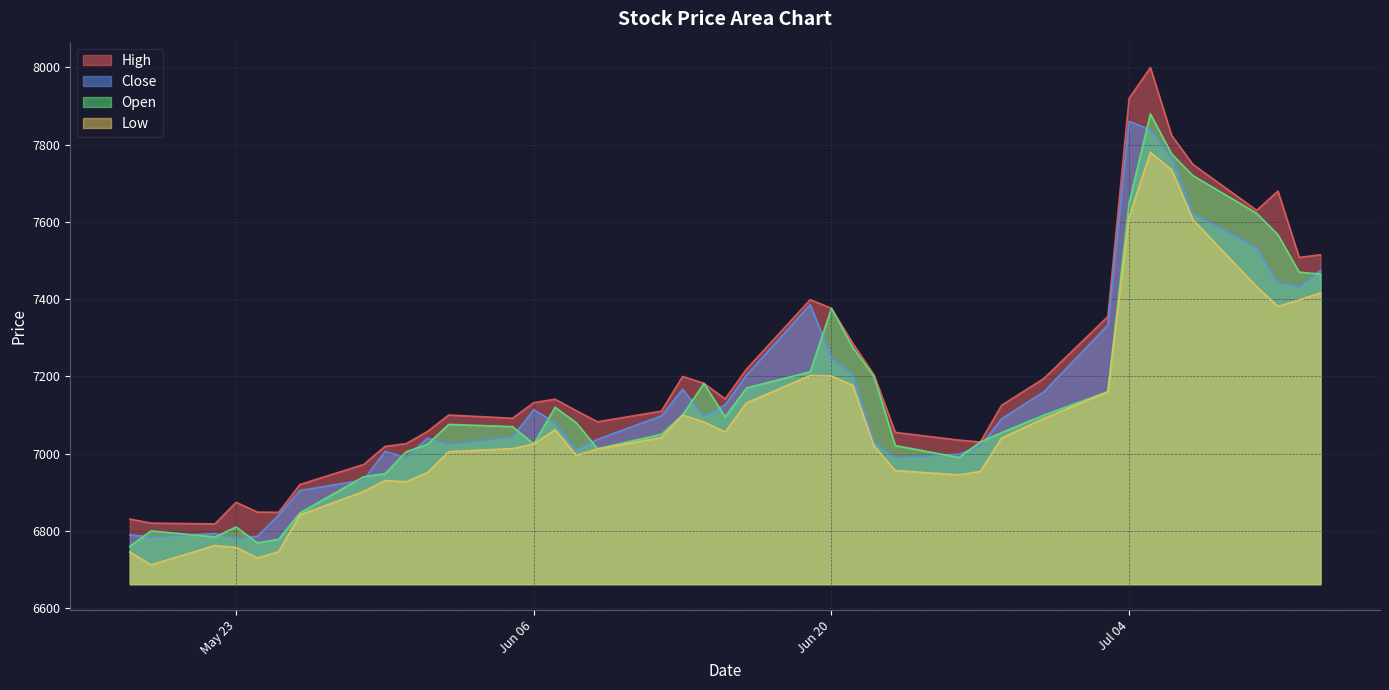

What is the total value across all series at Jul 04?

31043.1